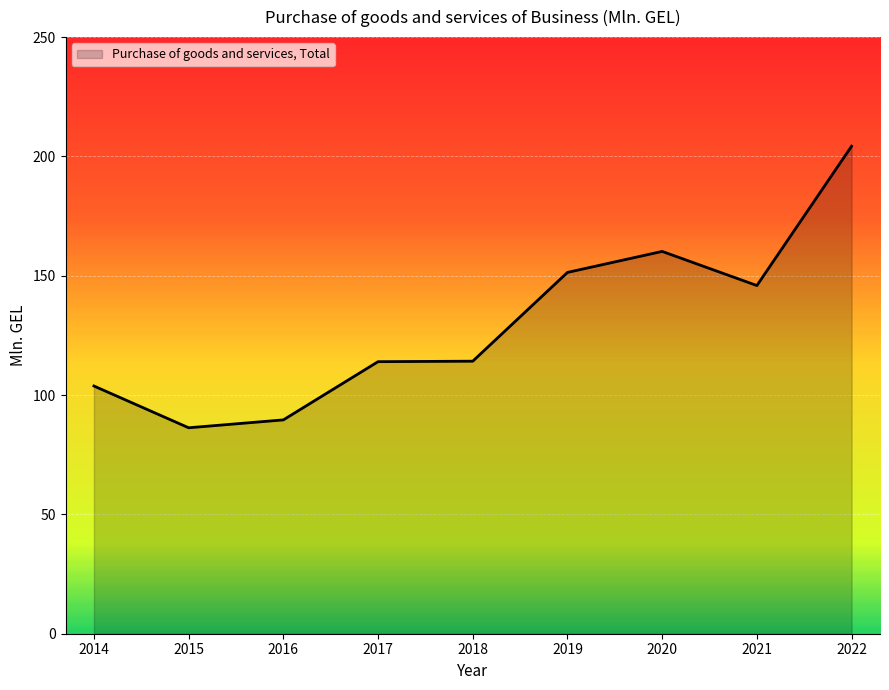

What is the smallest value displayed?

86.3